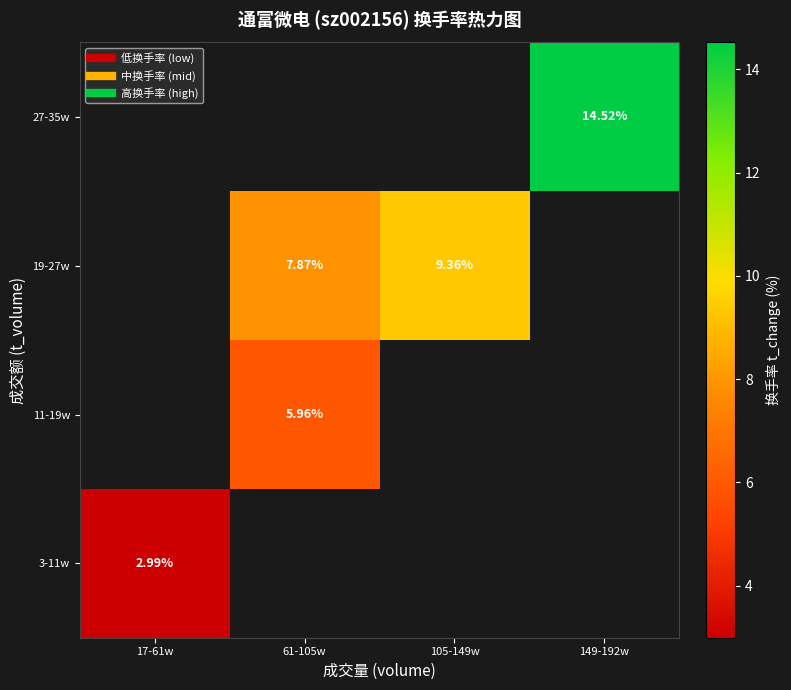

At which label does 19-27w first exceed 9?

105-149w